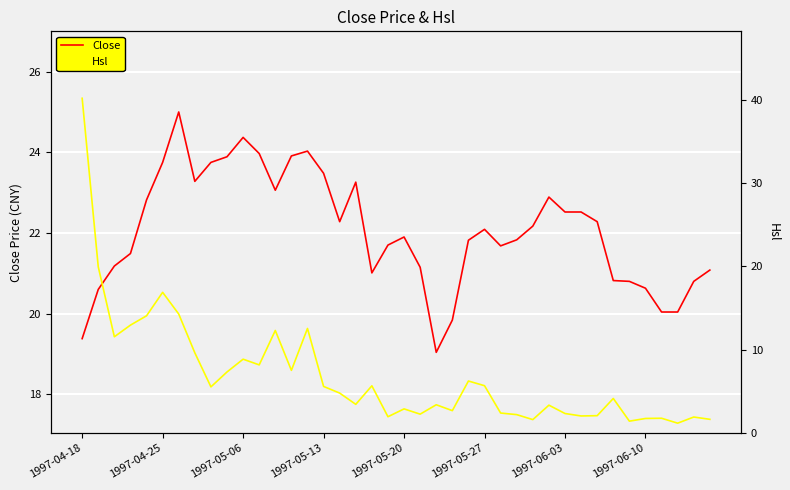

What is the maximum value shown in the chart?

40.2